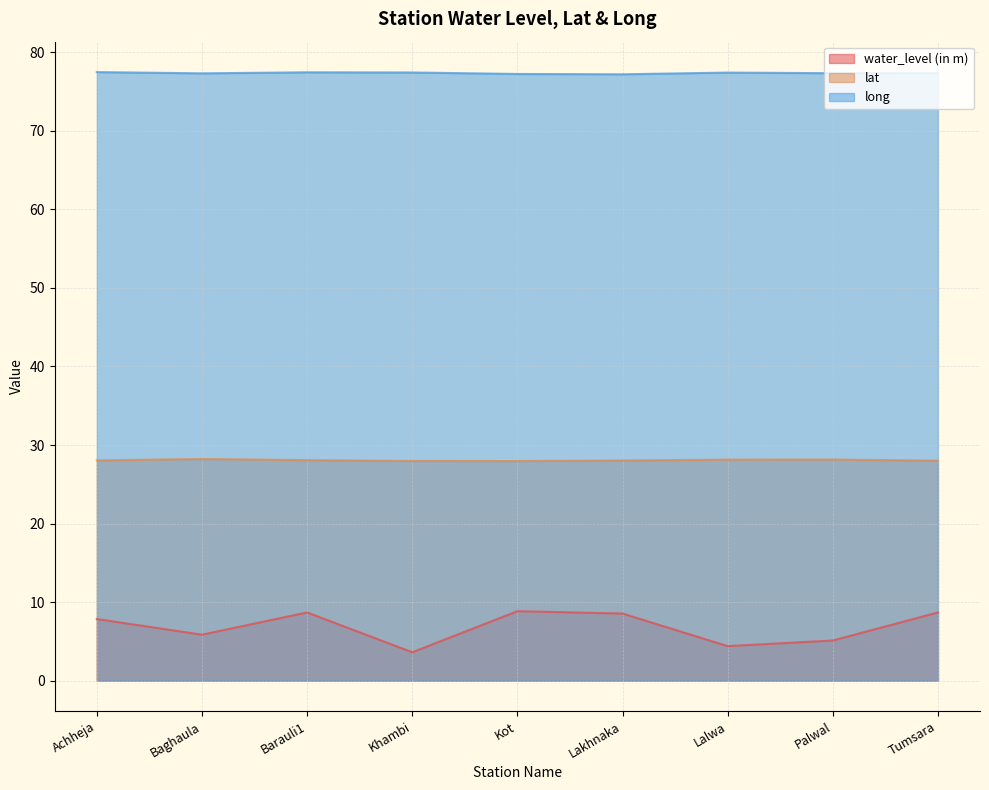

What are all the series names shown in the legend?

water_level (in m), lat, long